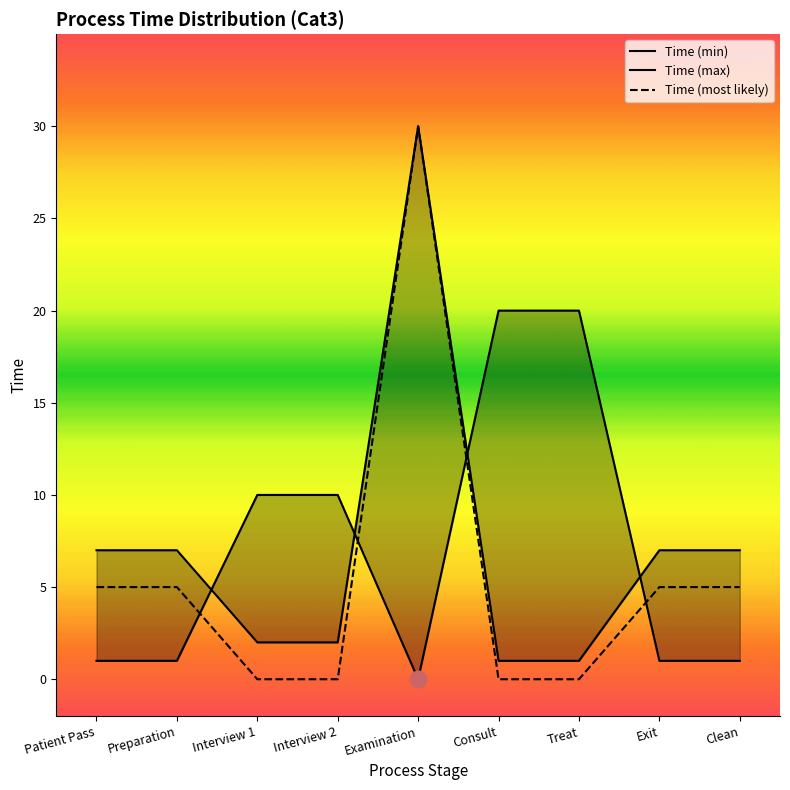

The value of Time (min) at Interview 2 is 6. True or false?

False